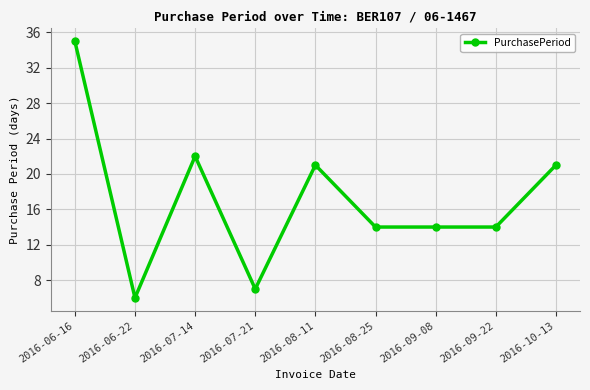

Is it true that the value at 2016-08-11 is 8?

False